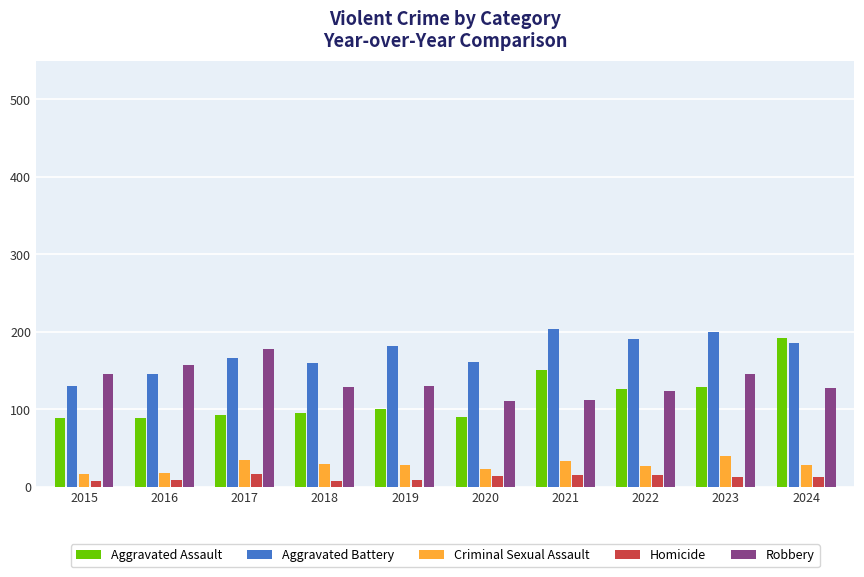

The value of Aggravated Battery at 2015 is 223. True or false?

False